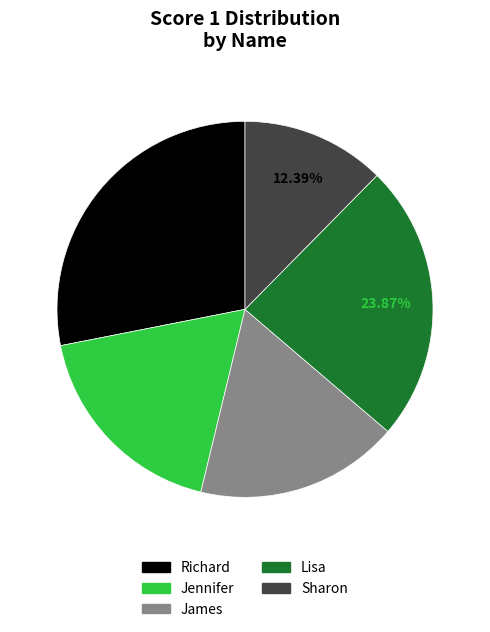

To the nearest percent, what is the difference between the Richard and Sharon slice percentages?

16%